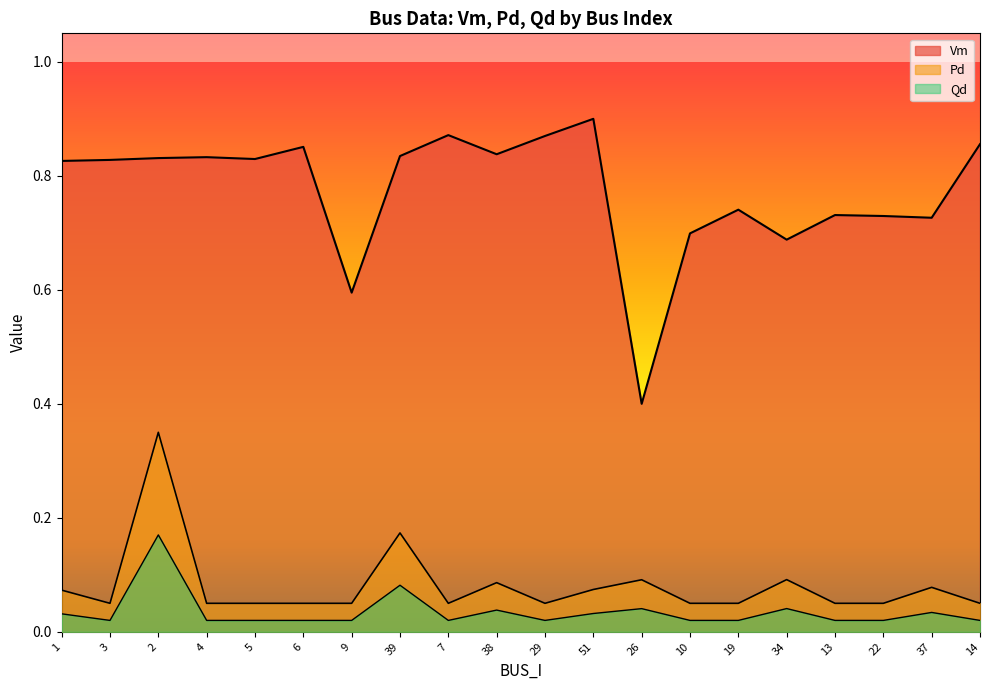

True or false: Vm and Qd intersect in this chart.

False